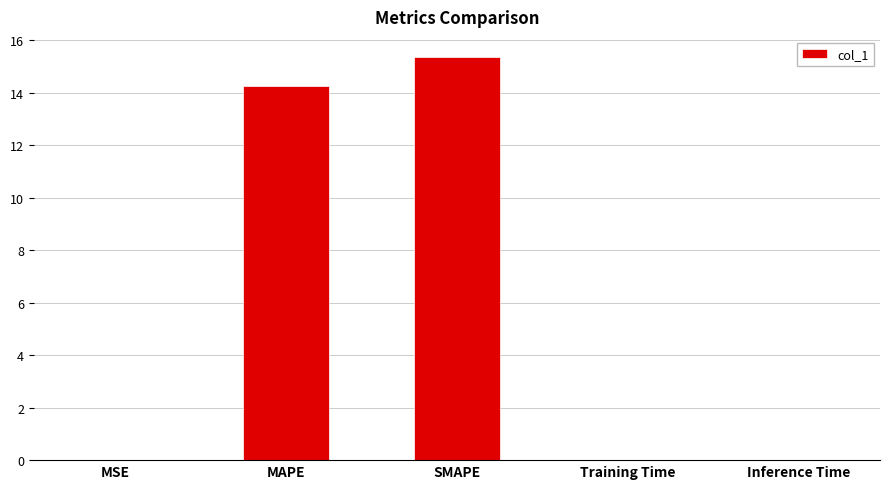

The chart shows a value of 0.0 at Training Time. True or false?

True